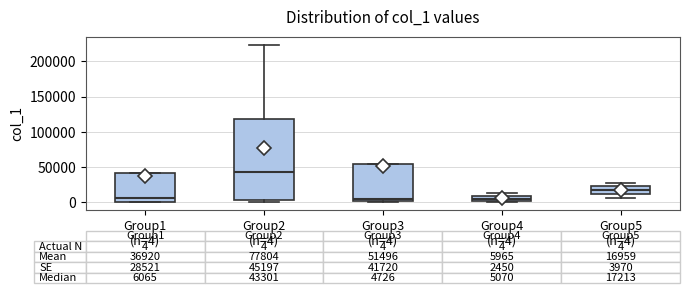

Comparing the boxes themselves (not the whiskers), which one is the tallest?

Group2 (n=4)